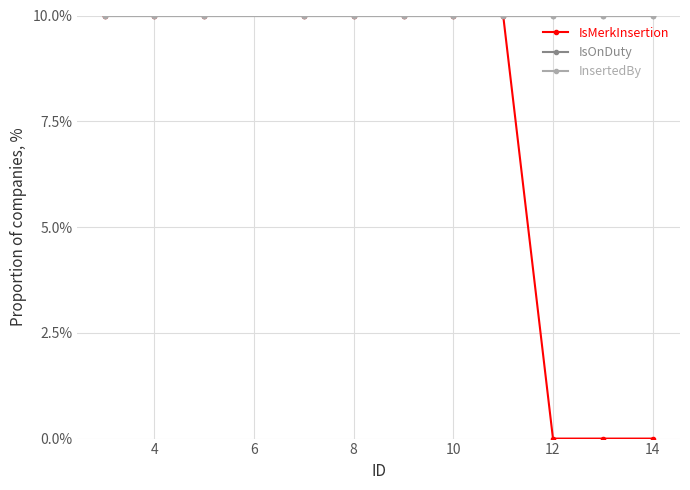

Is this an area chart (filled region under the line)?

No